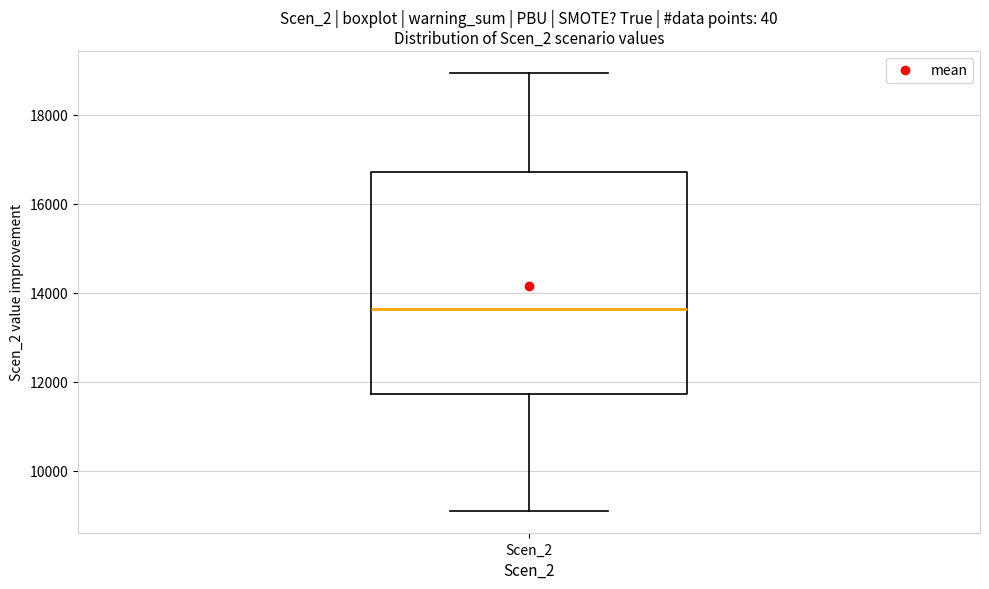

Where does the upper whisker of the box for Scen_2 end on the y-axis? The values are not printed on the chart, so give them approximately, as read against the axis.

19000